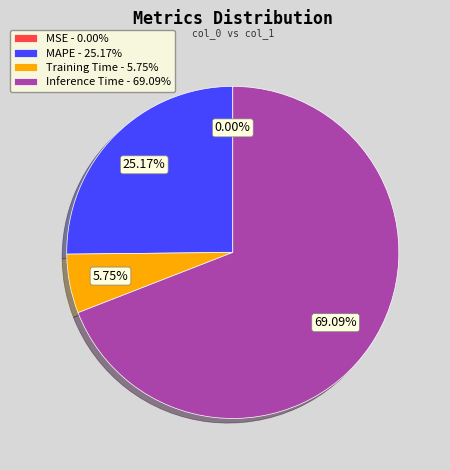

Does Inference Time - 69.09% account for over 50% of the chart?

Yes